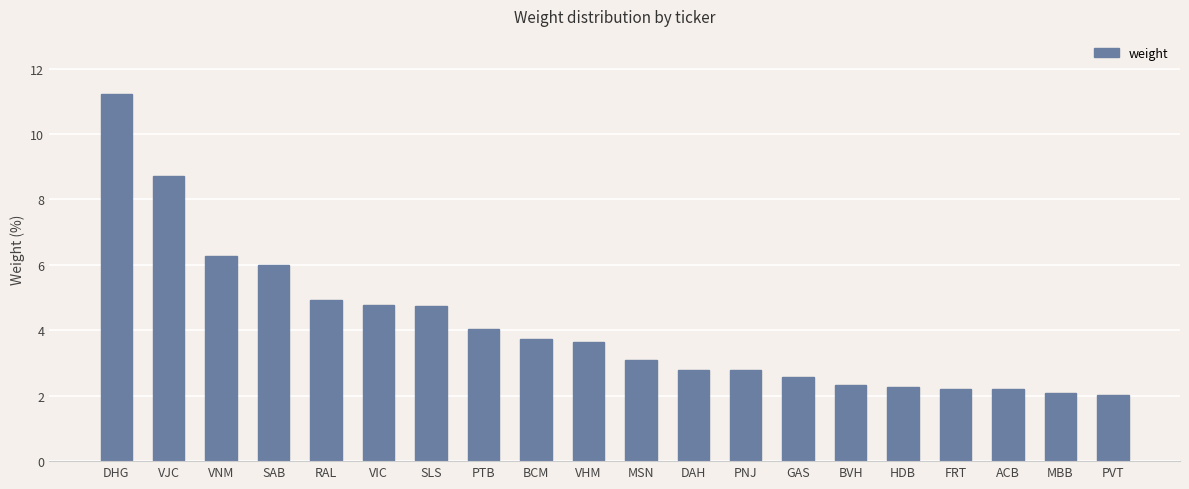

Does the chart contain any negative values?

No